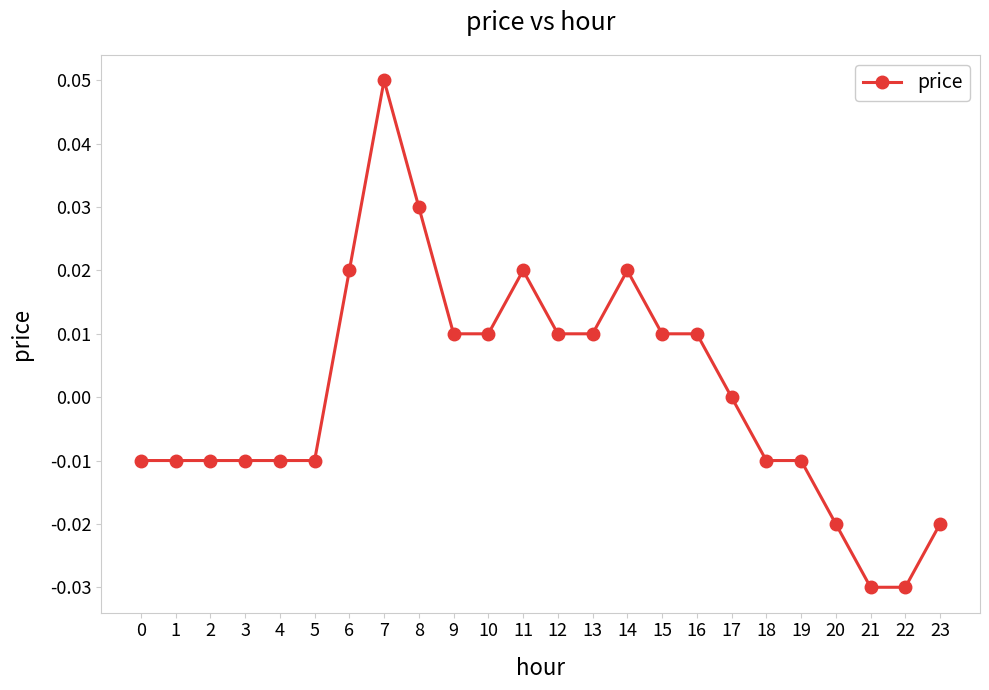

True or false: there are more than 2 points higher than both neighbors.

True